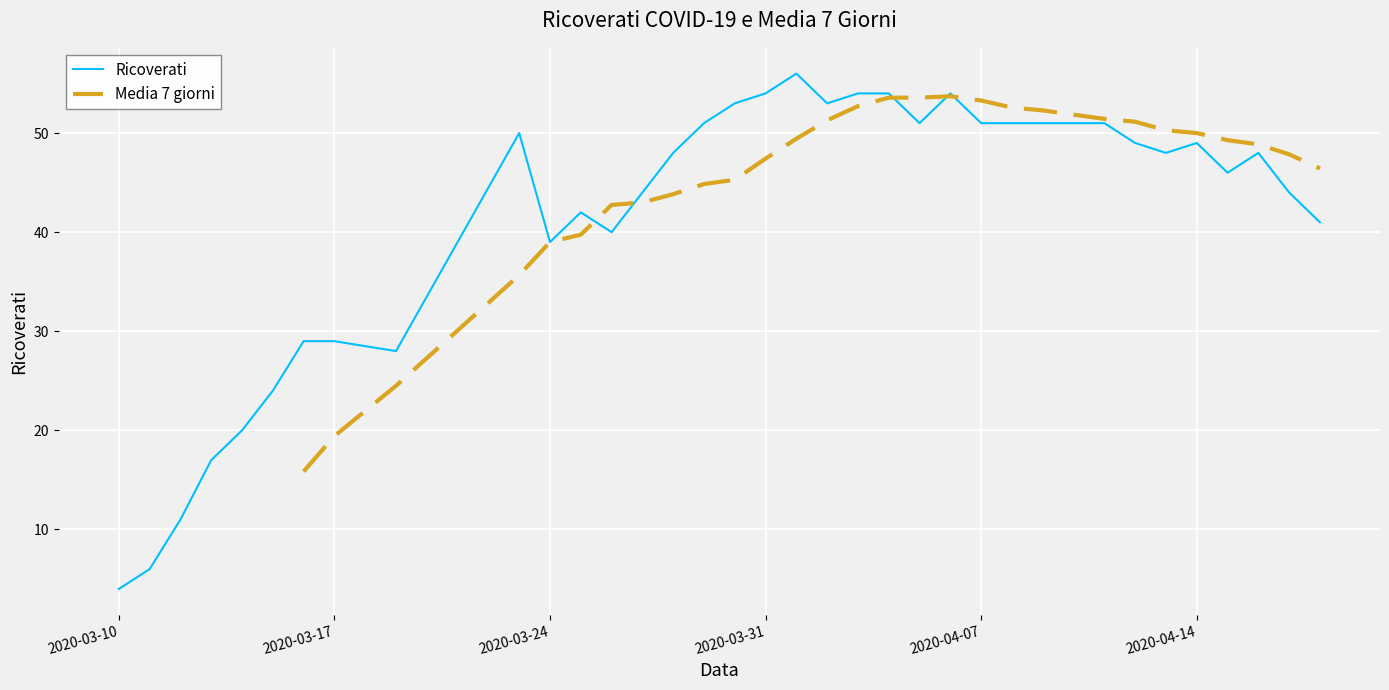

The Ricoverati series shows 34.6 at 2020-03-31. True or false?

False